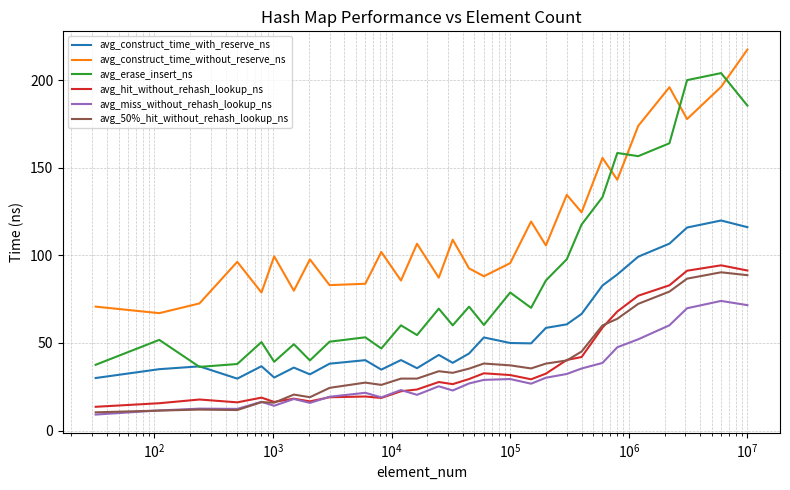

List the series in order of their peak value, lowest first.

avg_miss_without_rehash_lookup_ns, avg_50%_hit_without_rehash_lookup_ns, avg_hit_without_rehash_lookup_ns, avg_construct_time_with_reserve_ns, avg_erase_insert_ns, avg_construct_time_without_reserve_ns